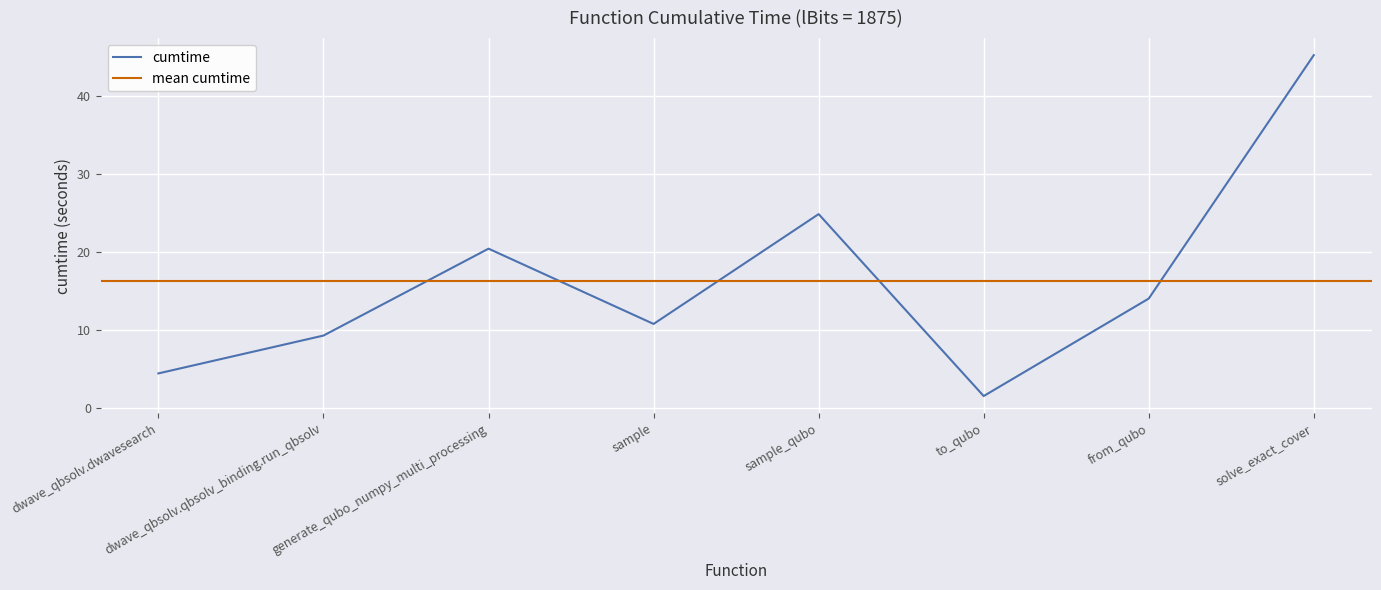

Is it true that the value at generate_qubo_numpy_multi_processing is 20.4?

True